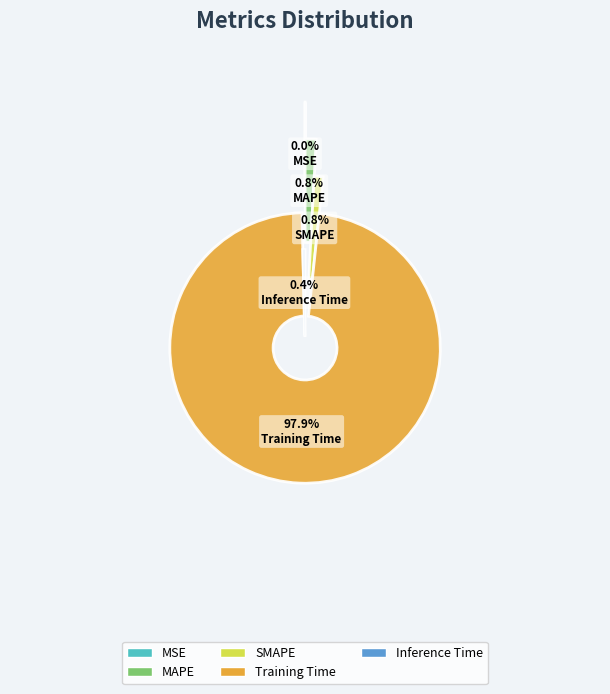

What is the largest slice in the pie chart?

Training Time